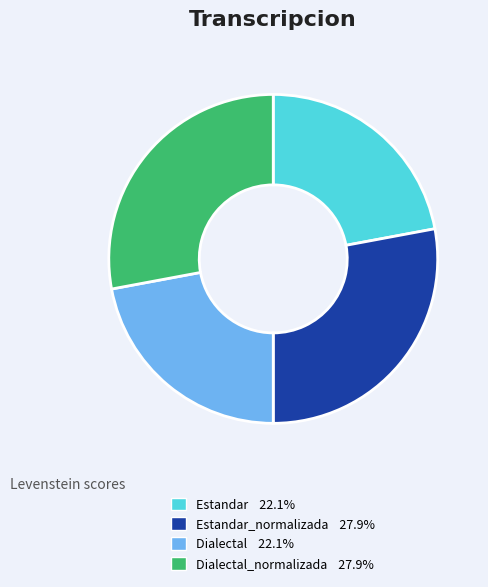

Is there any slice that represents more than half of the pie?

No